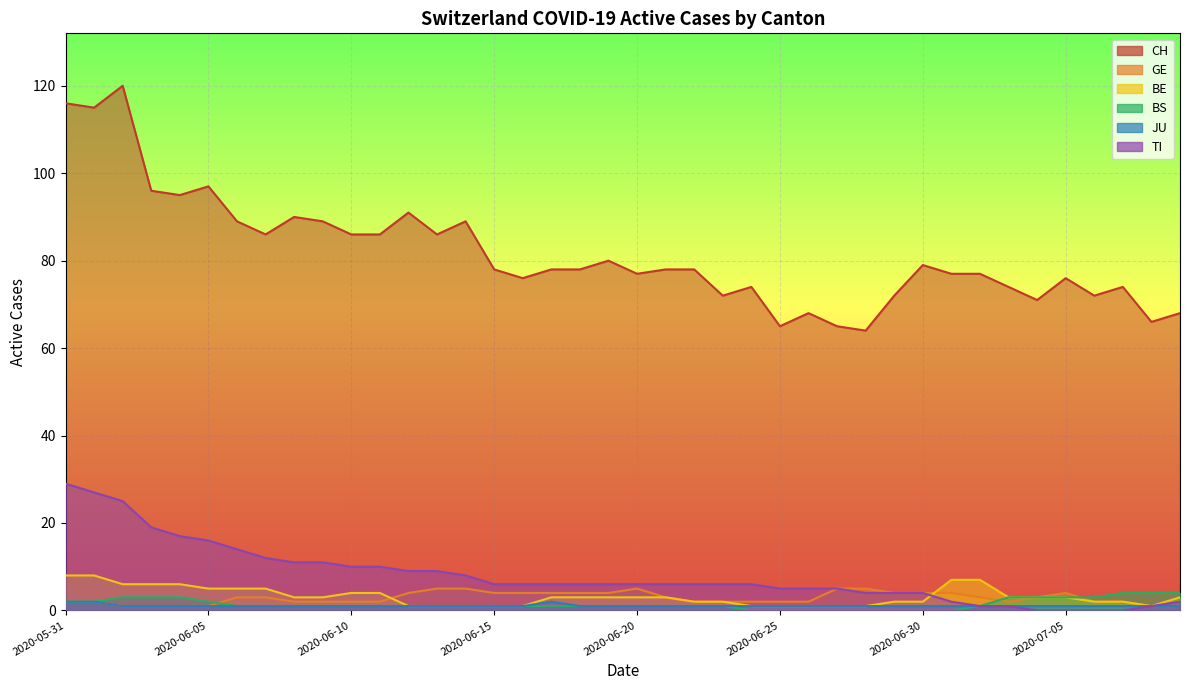

How many lines are shown in the chart?

6